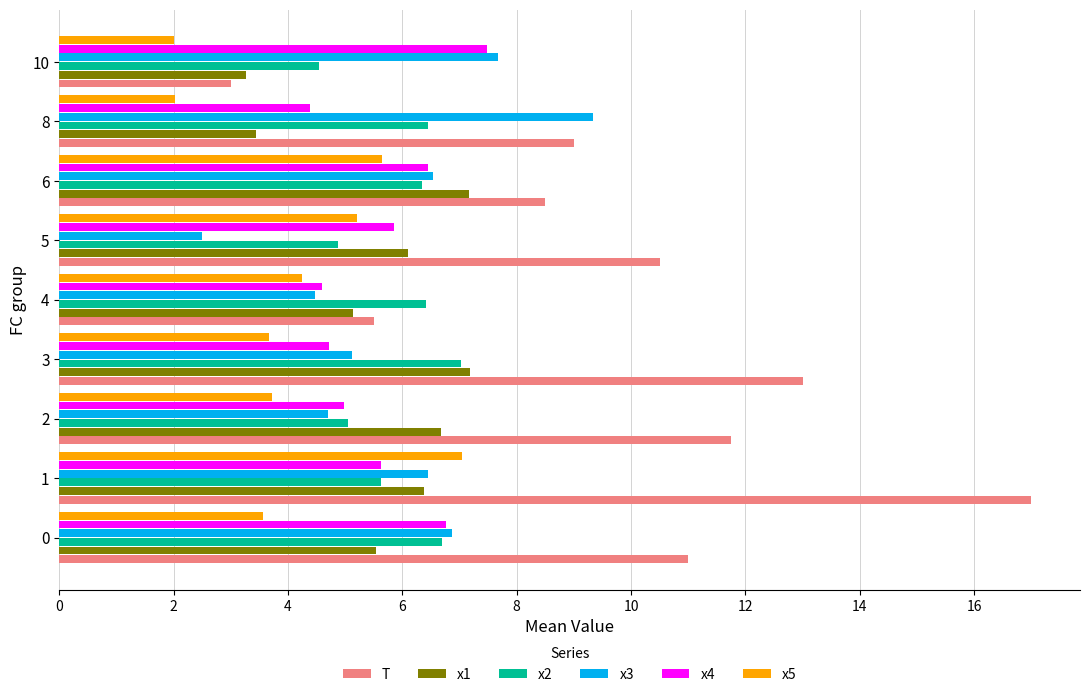

What is the total value across all series at 2?

36.9